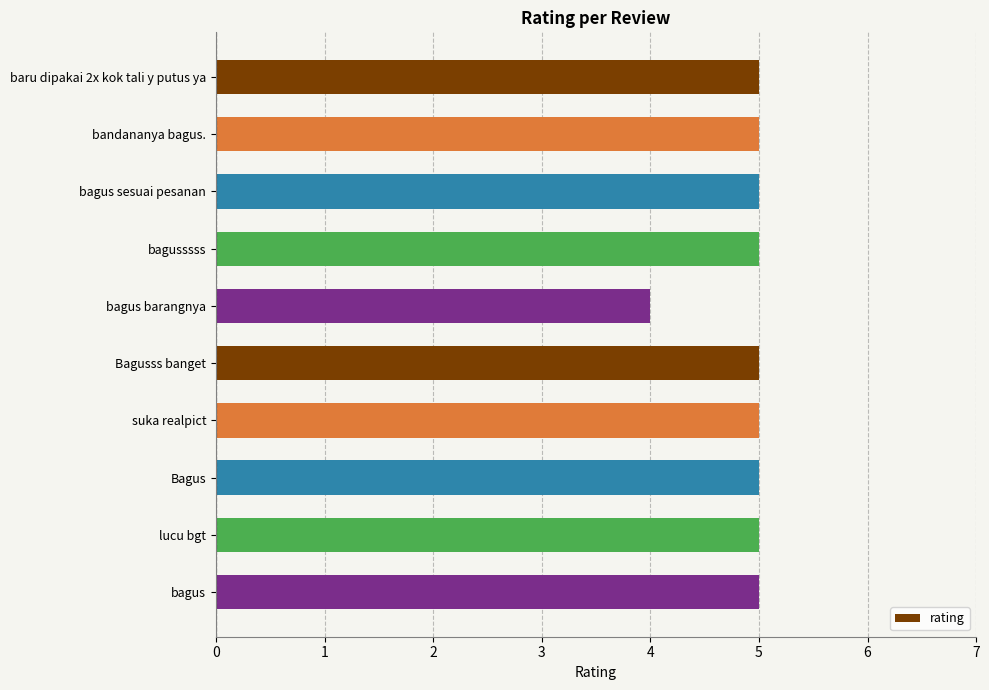

True or false: the data shows 3 at Bagus.

False